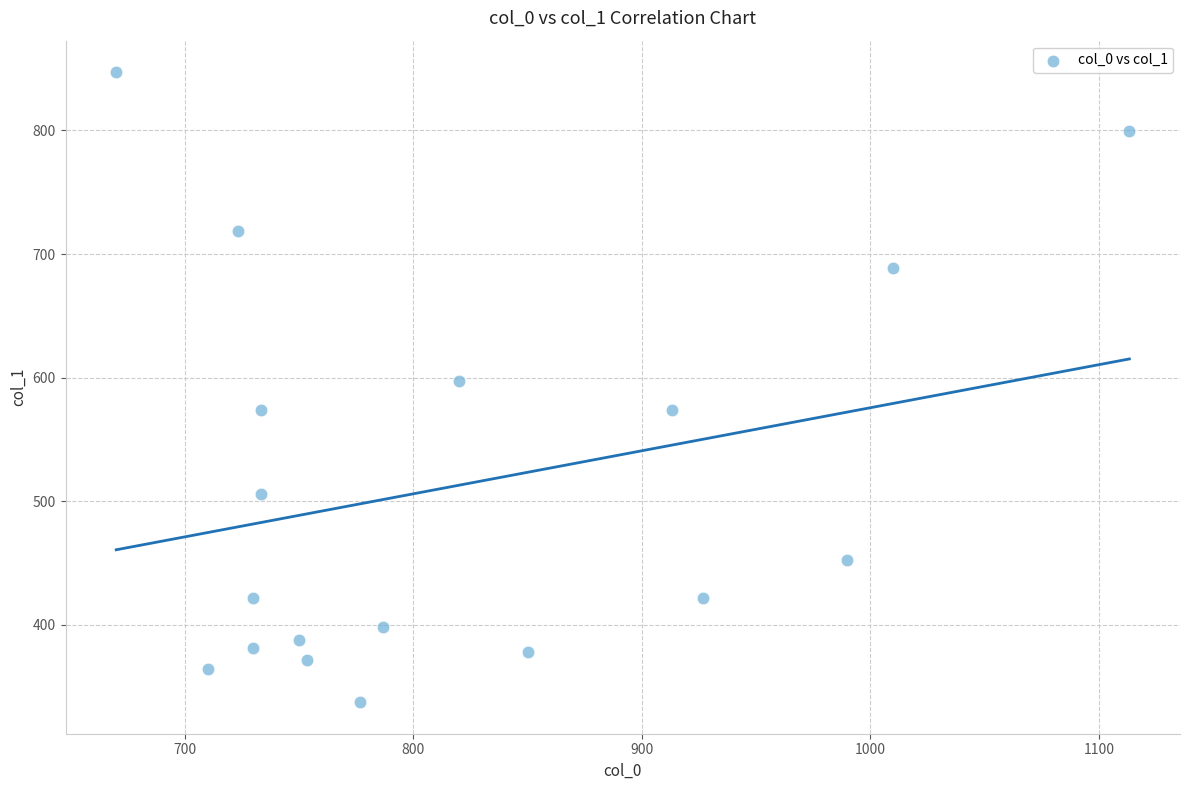

What is the range of Y values (max minus min)?

509.6